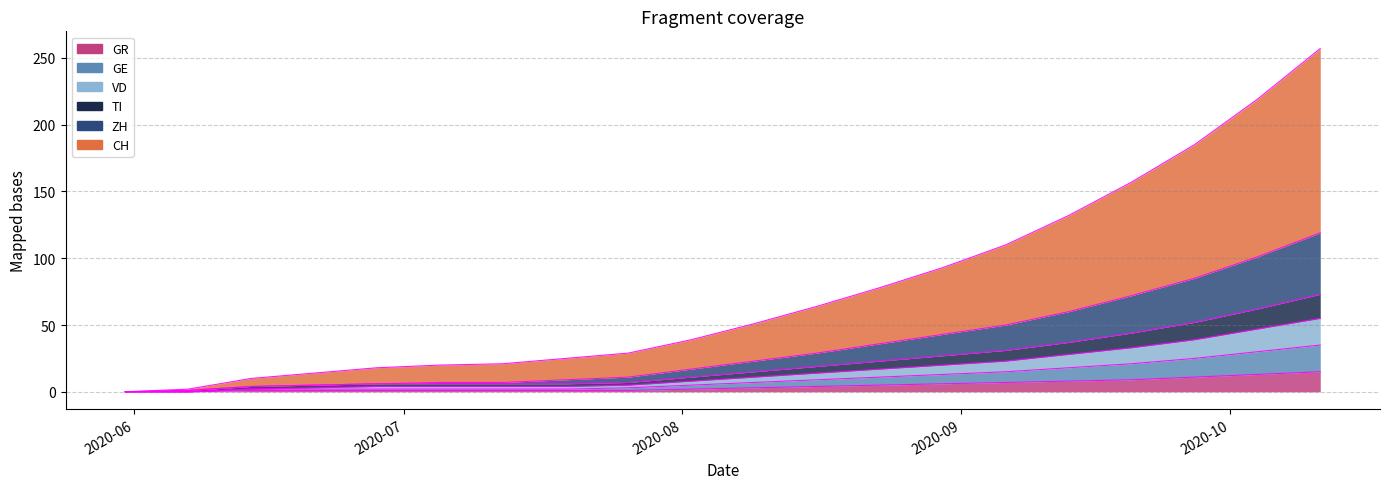

What are all the series names shown in the legend?

CH, ZH, TI, GE, VD, GR